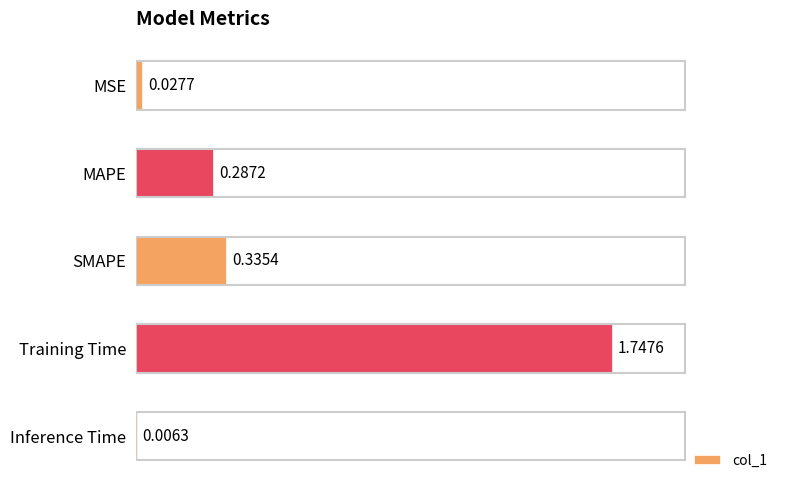

Which has a higher value, MSE or Inference Time?

MSE